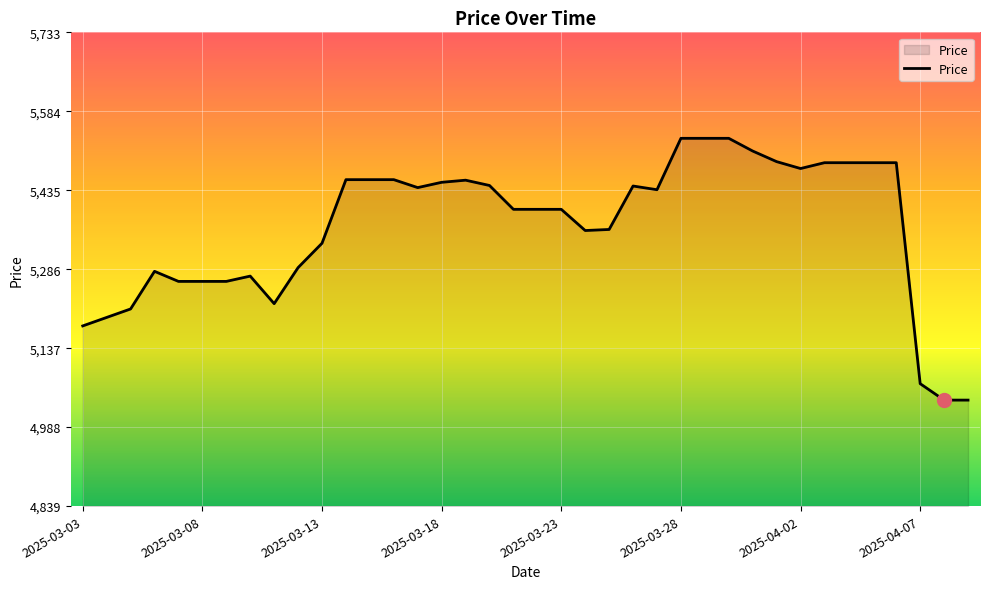

What is the maximum value shown in the chart?

5533